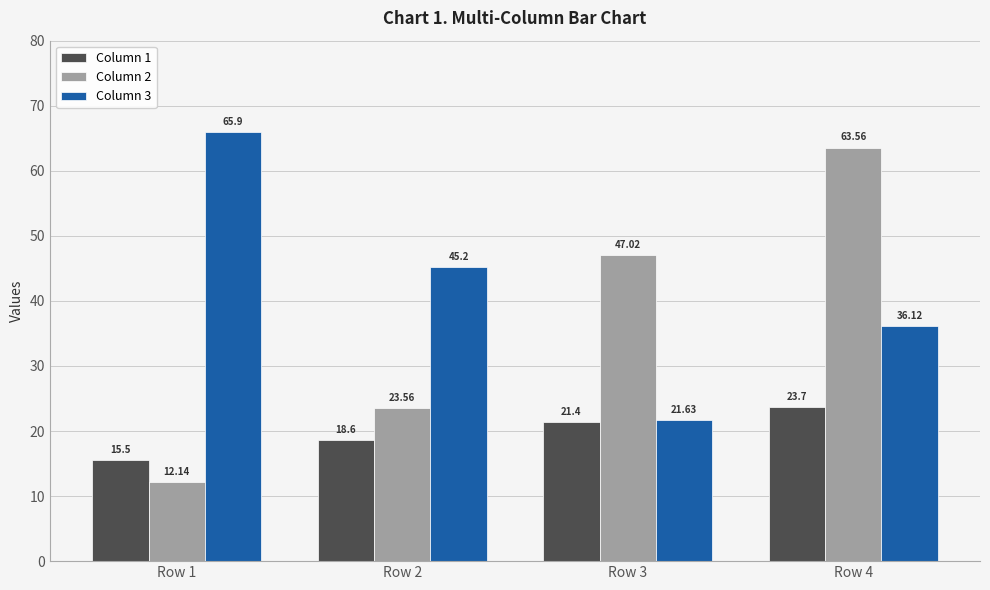

What is the average value of the Column 1 series?

19.8